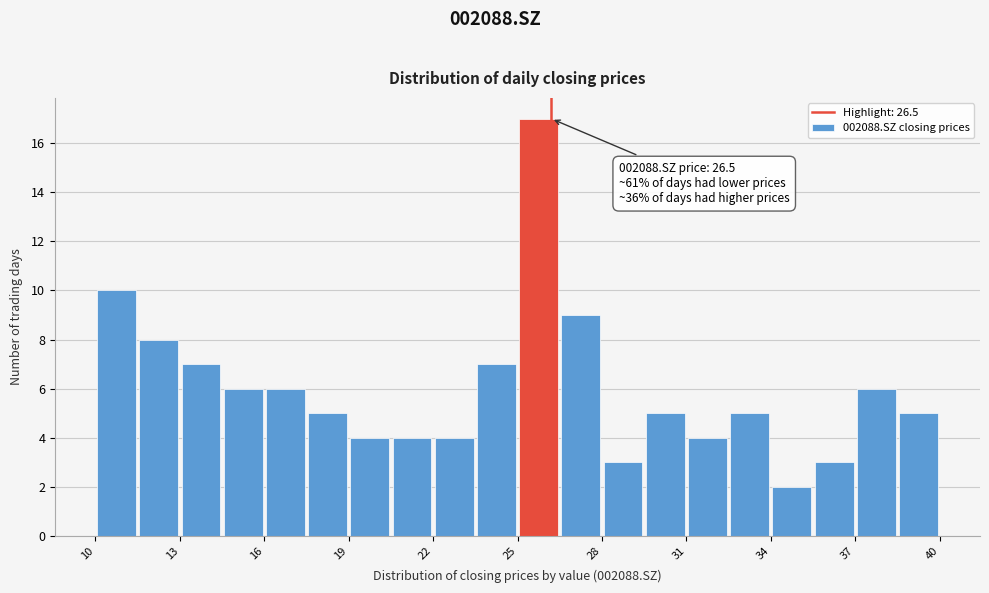

Around what value on the x-axis is the tallest bar? Give the approximate position of its centre, as read against the axis.

26.0